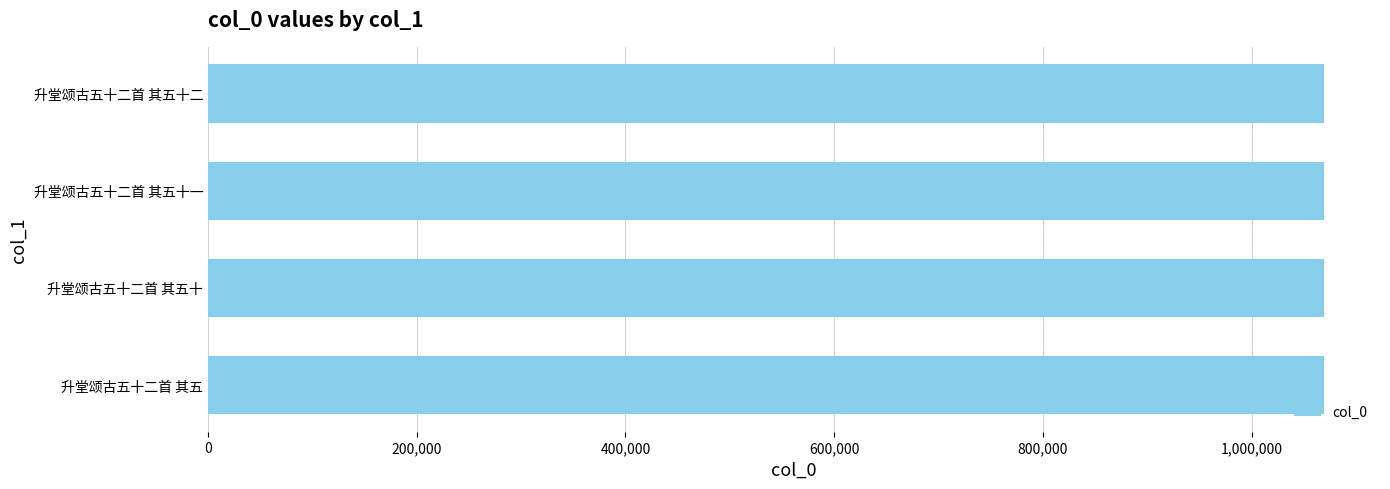

Does the chart contain stacked bars?

No